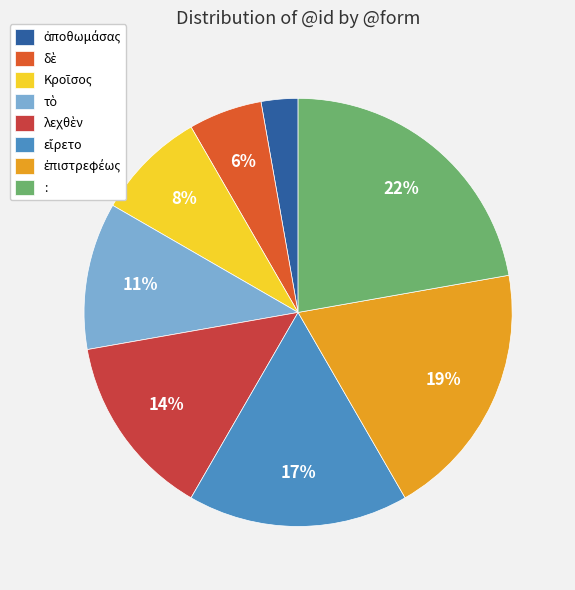

What is the largest slice in the pie chart?

: